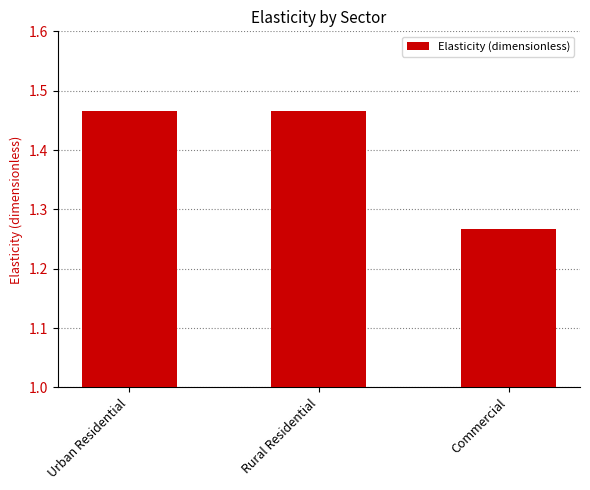

Where is the data nearest to the value 1?

Commercial